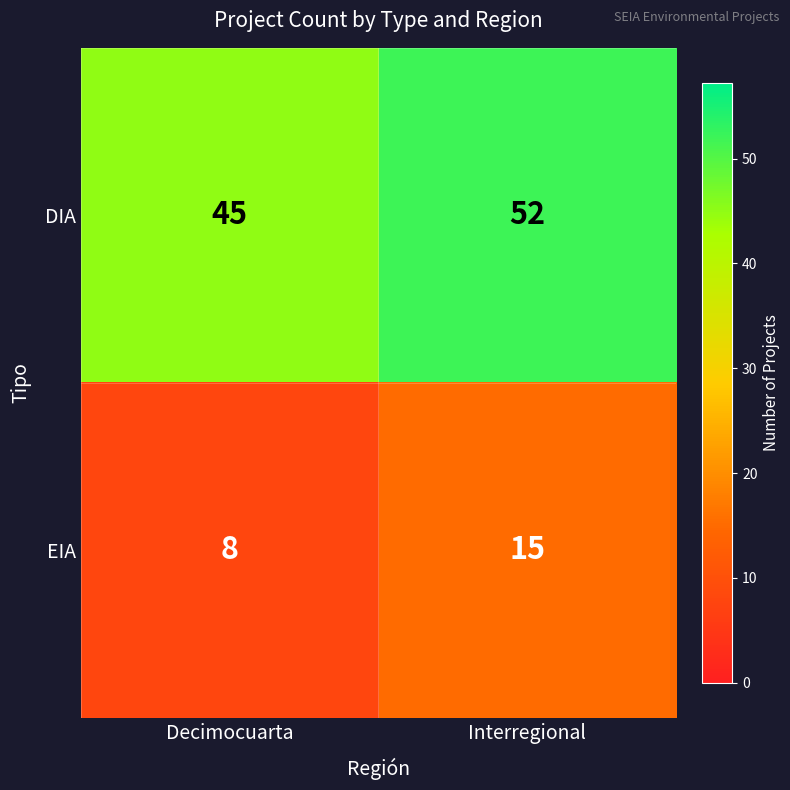

Is it true that DIA equals 45 at Decimocuarta?

True